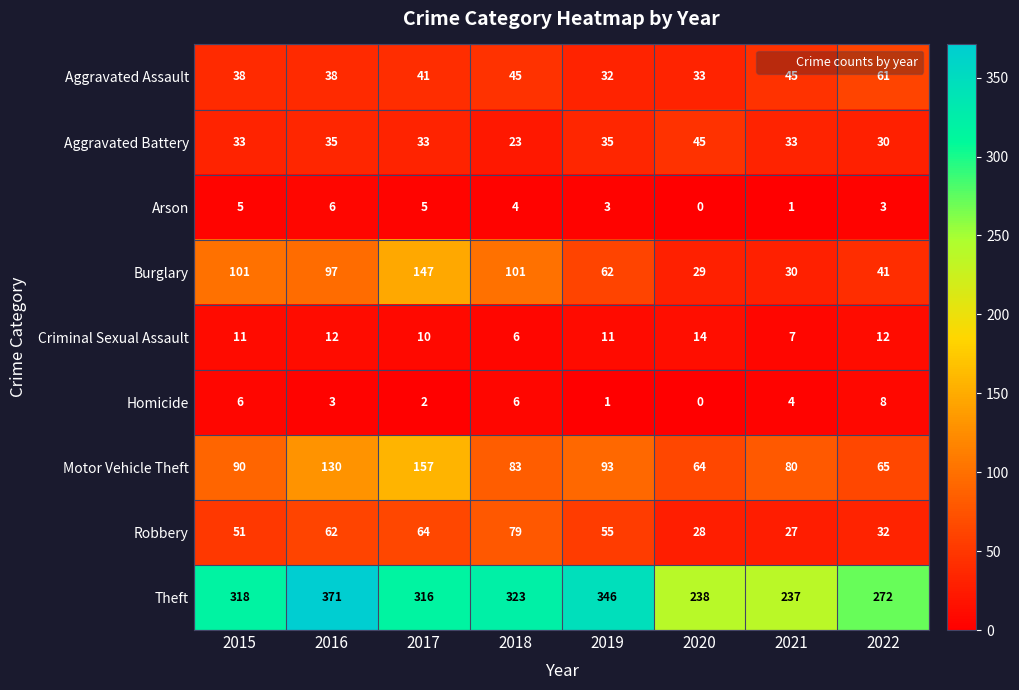

Rank the series by their maximum value, from lowest to highest.

Arson, Homicide, Criminal Sexual Assault, Aggravated Battery, Aggravated Assault, Robbery, Burglary, Motor Vehicle Theft, Theft